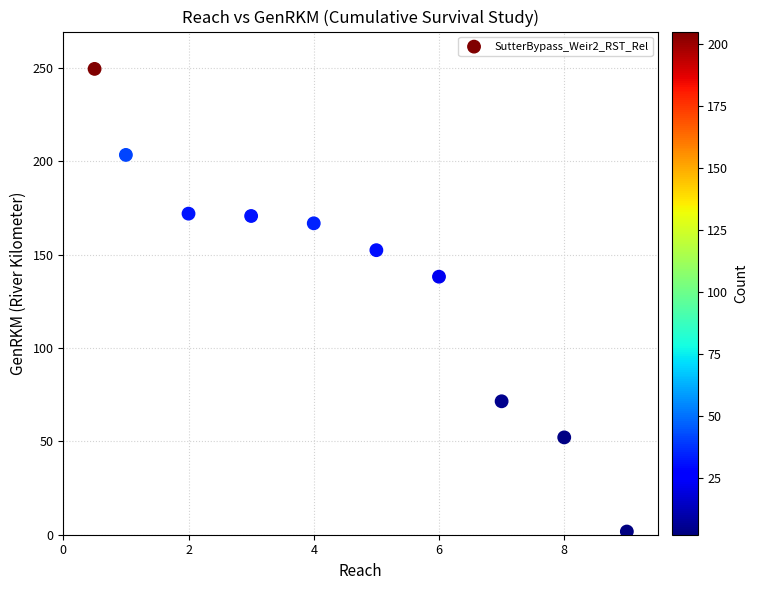

What Y value in the scatter plot is closest to 125?

138.2